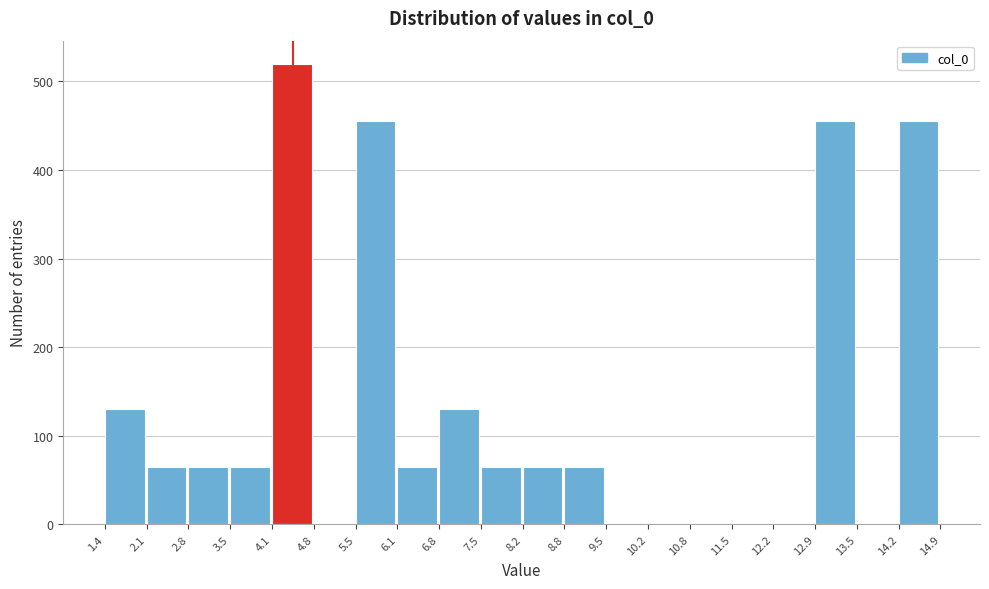

Reading left to right, transcribe this chart: for each bar, give the range it covers on the x-axis and its height. The values are not printed on the chart, so give them approximately, as read against the axis.

1.4 to 2.1: 130
2.1 to 2.8: 70
2.8 to 3.5: 70
3.5 to 4.1: 70
4.1 to 4.8: 520
4.8 to 5.5: 0
5.5 to 6.1: 460
6.1 to 6.8: 70
6.8 to 7.5: 130
7.5 to 8.2: 70
8.2 to 8.8: 70
8.8 to 9.5: 70
9.5 to 10.2: 0
10.2 to 10.8: 0
10.8 to 11.5: 0
11.5 to 12.2: 0
12.2 to 12.9: 0
12.9 to 13.5: 460
13.5 to 14.2: 0
14.2 to 14.9: 460